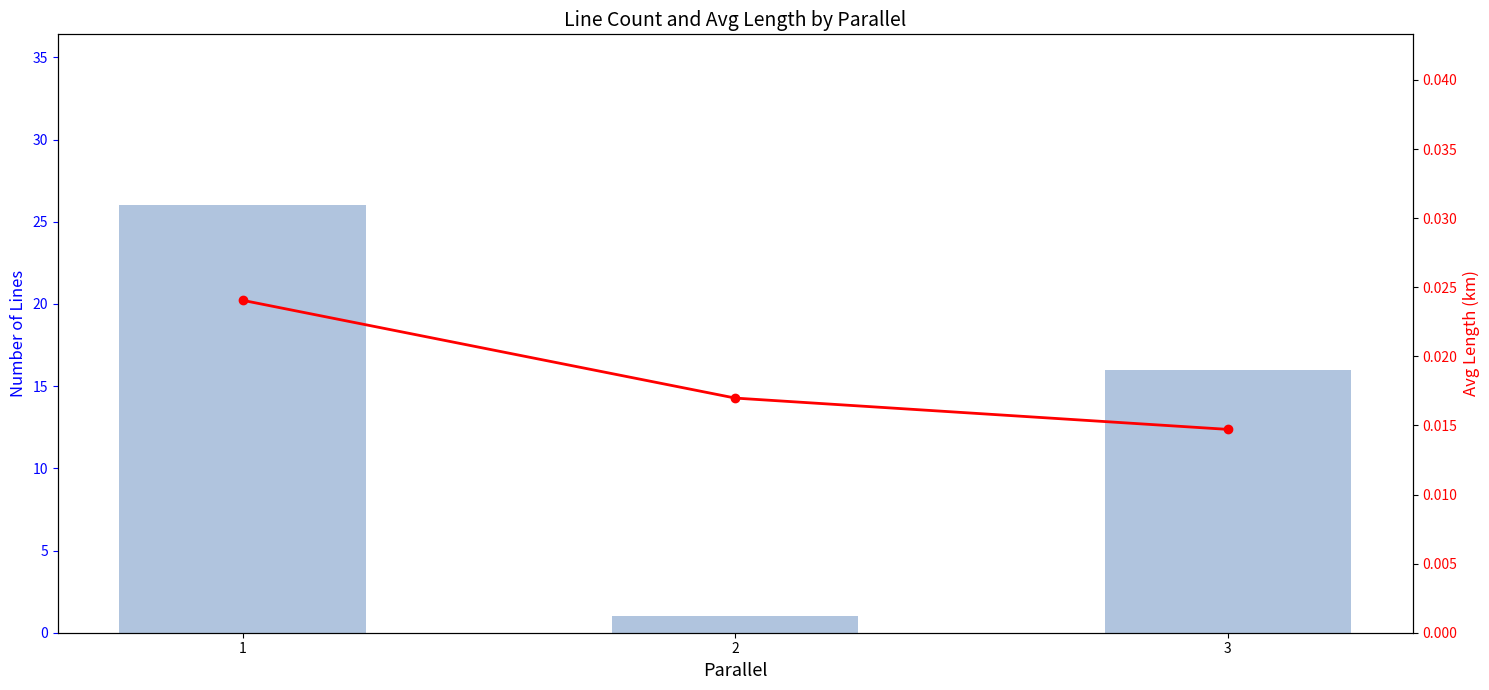

What is the value of the Number of Lines bar at the 3rd from the left?

16.0